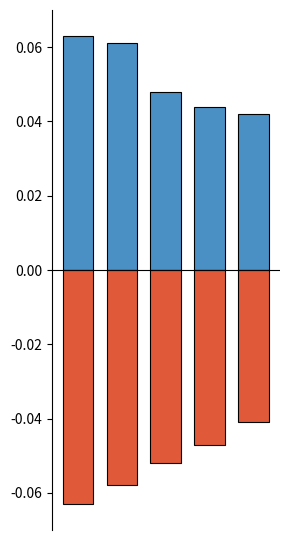

What is the maximum value for positive?

0.1